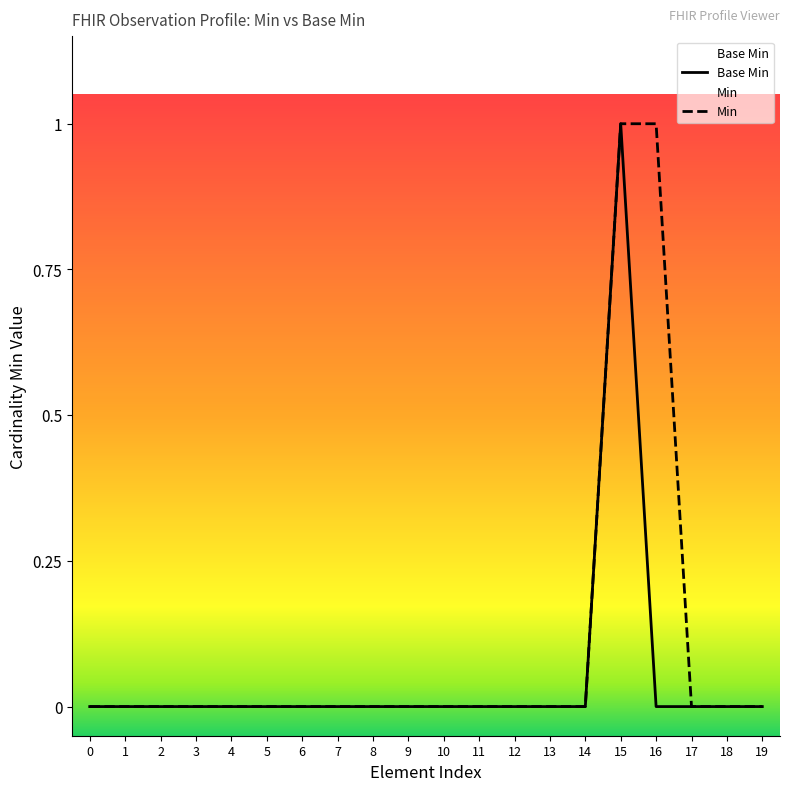

Is this an area chart (filled region under the line)?

No